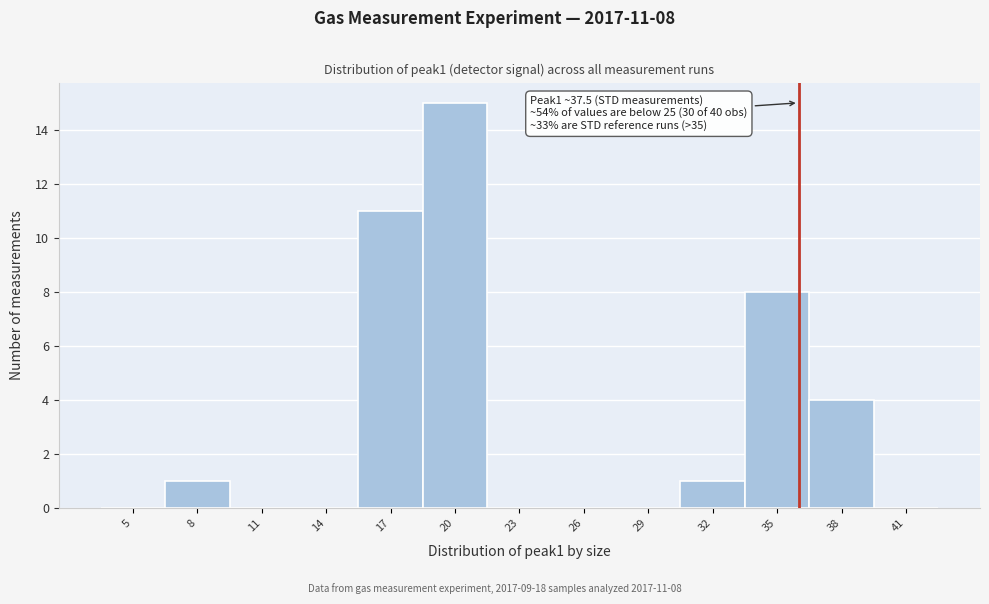

Reading left to right, extract all data points from this chart.

5=0	8=1	11=0	14=0	17=11	20=15	23=0	26=0	29=0	32=1	35=8	38=4	41=0